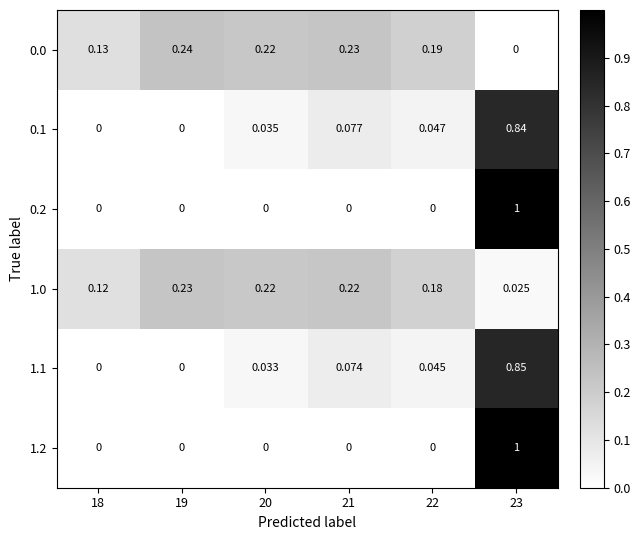

Reading right to left, list all the values displayed in this chart.

0.0: 23=0.0	22=0.2	21=0.2	20=0.2	19=0.2	18=0.1
0.1: 23=0.8	22=0.0	21=0.1	20=0.0	19=0.0	18=0.0
0.2: 23=1.0	22=0.0	21=0.0	20=0.0	19=0.0	18=0.0
1.0: 23=0.0	22=0.2	21=0.2	20=0.2	19=0.2	18=0.1
1.1: 23=0.8	22=0.0	21=0.1	20=0.0	19=0.0	18=0.0
1.2: 23=1.0	22=0.0	21=0.0	20=0.0	19=0.0	18=0.0